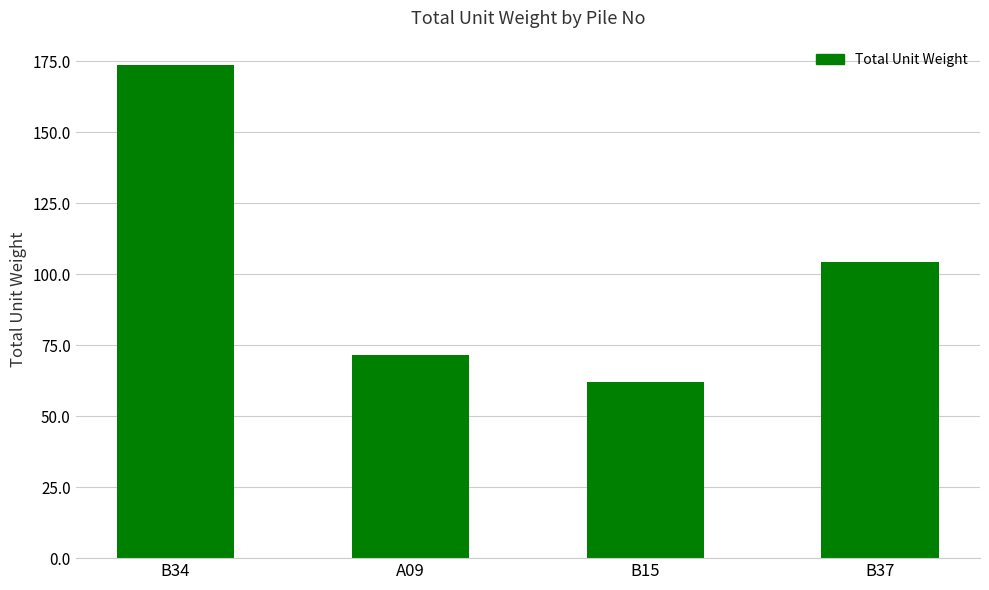

What is the label of the 1st bar from the left?

B34